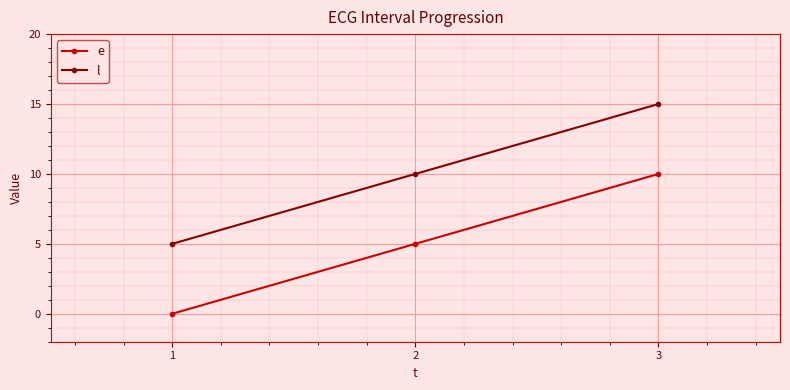

What is the sum of all l values?

30